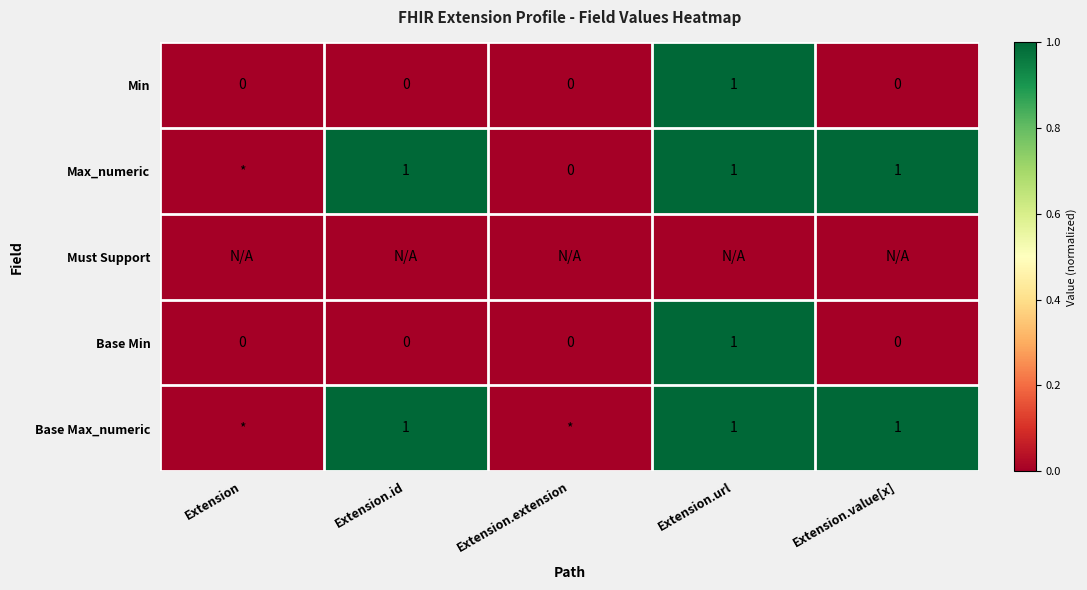

True or false: Base Min has a value of 0 at Extension.id.

True